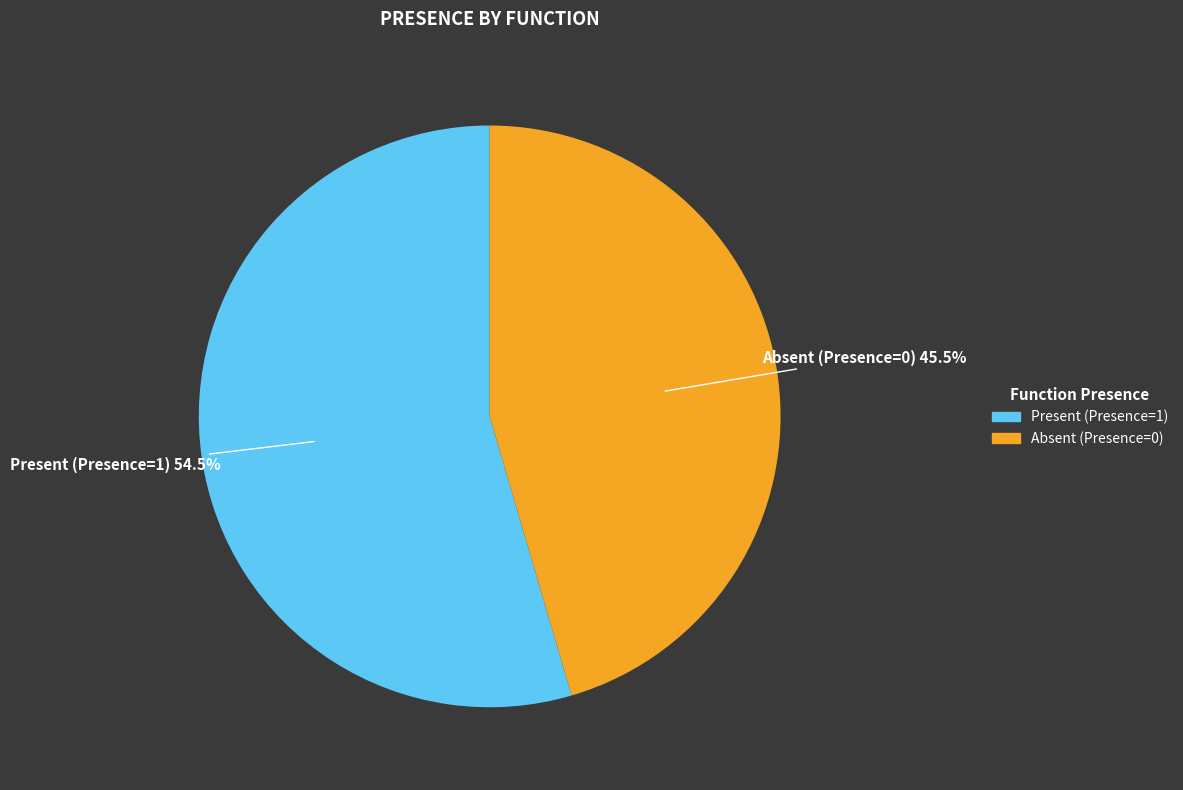

Does any single category account for the majority?

Yes